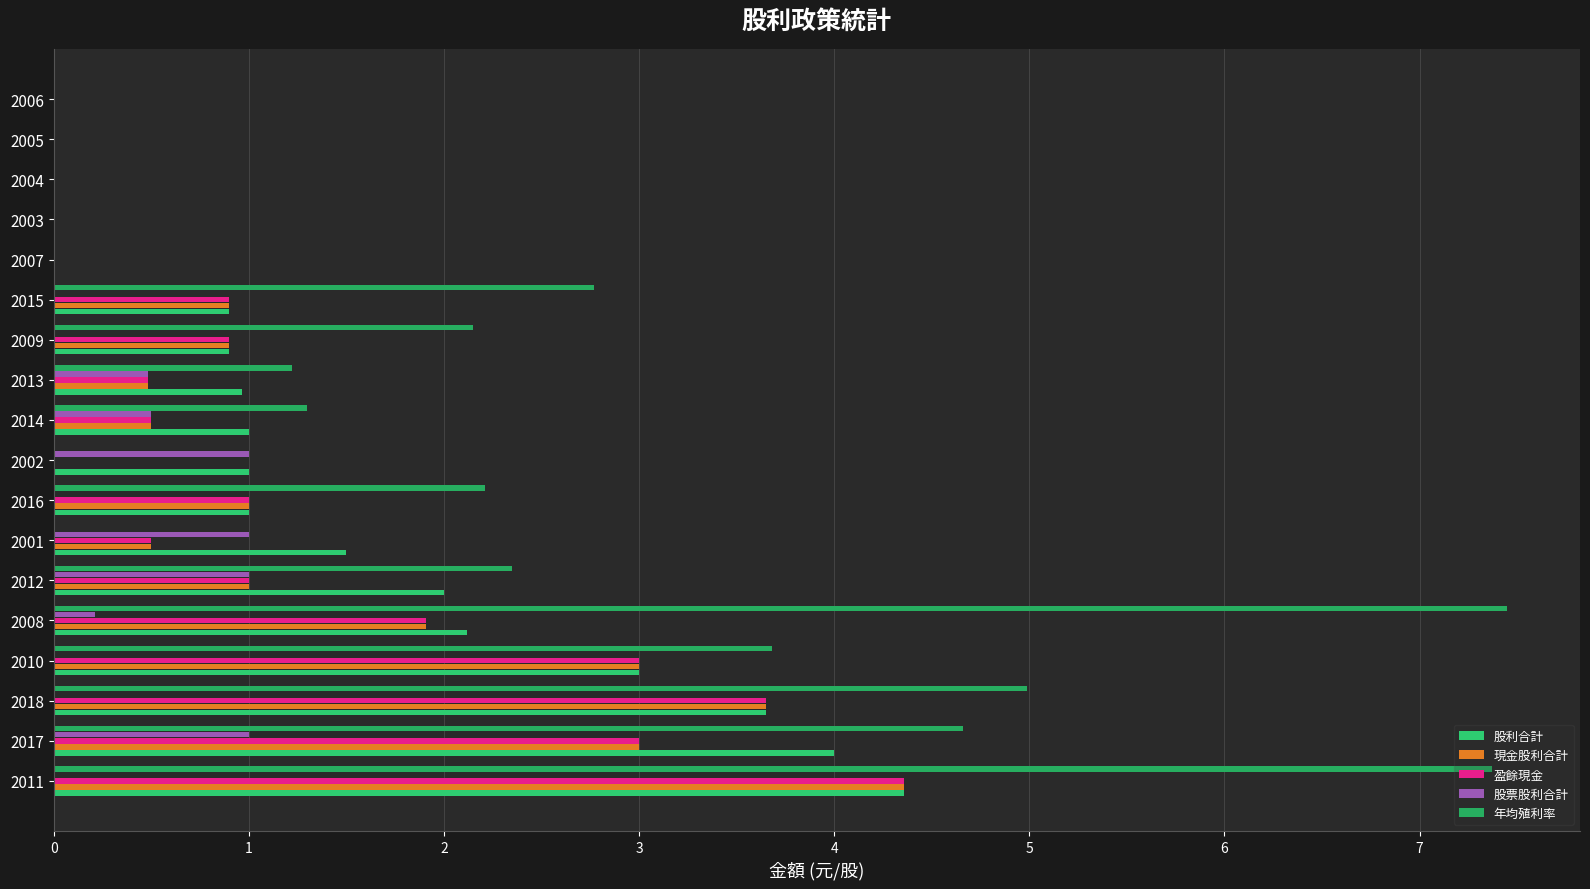

What are all the series names shown in the legend?

股利合計, 現金股利合計, 盈餘現金, 股票股利合計, 年均殖利率